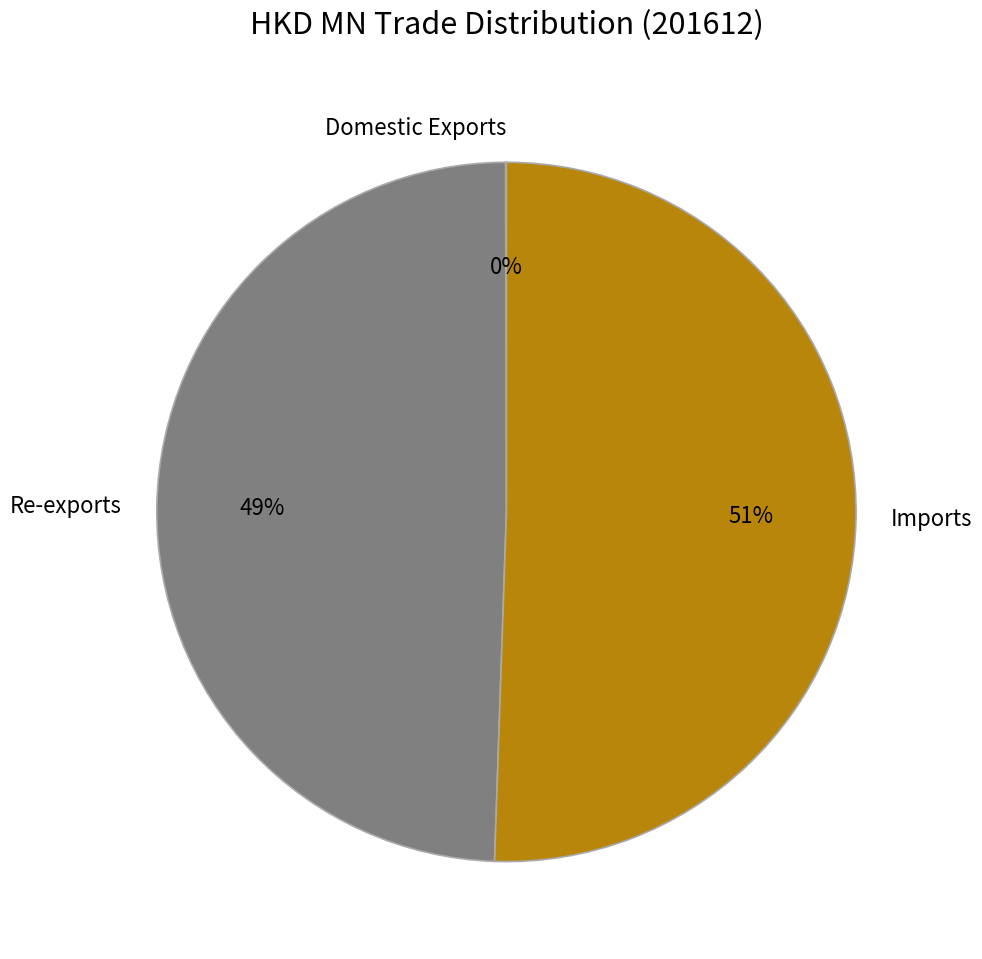

Does Imports account for over 50% of the chart?

Yes